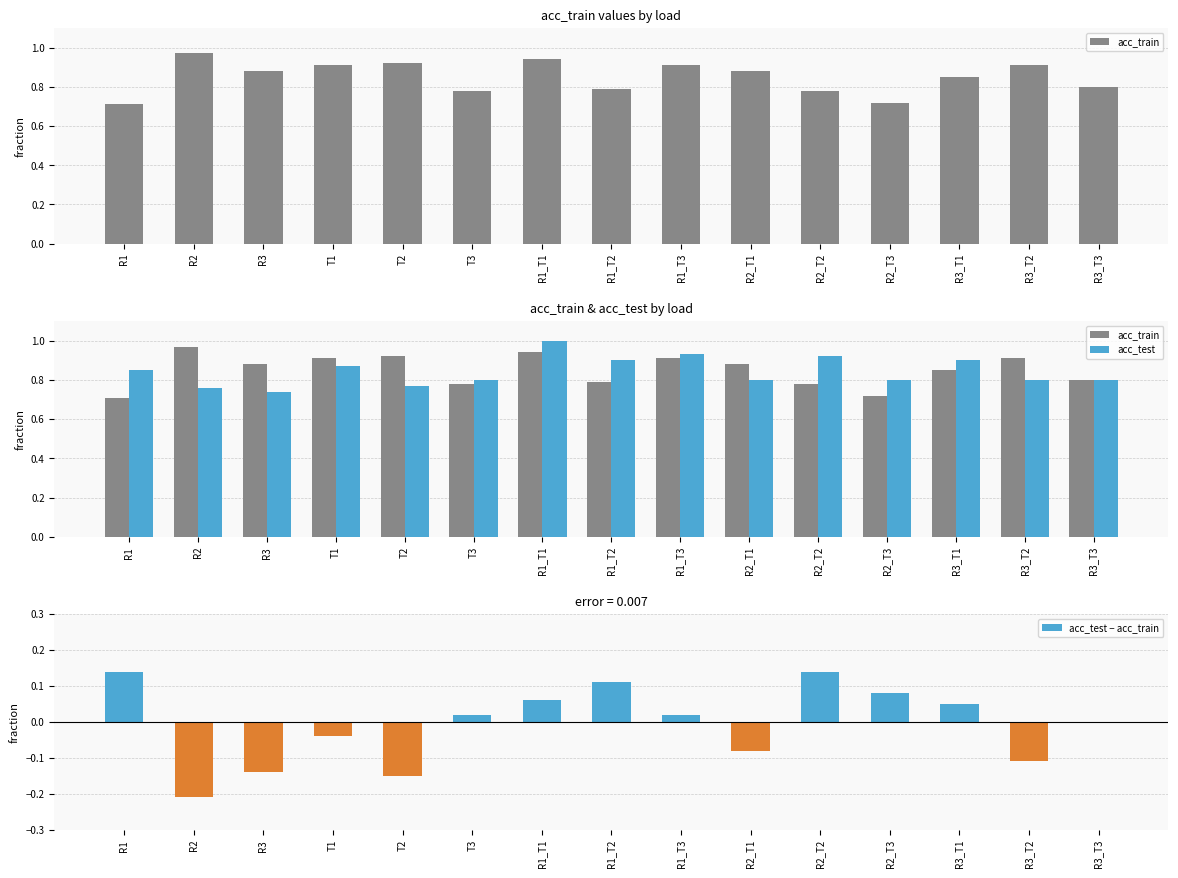

What is the sum of all acc_test values?

12.6